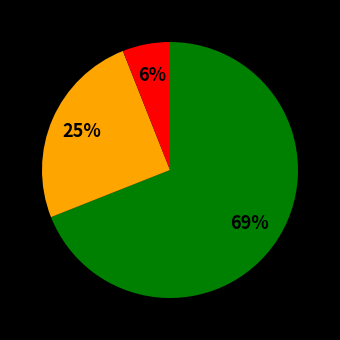

To the nearest percent, what is the average slice percentage?

33%